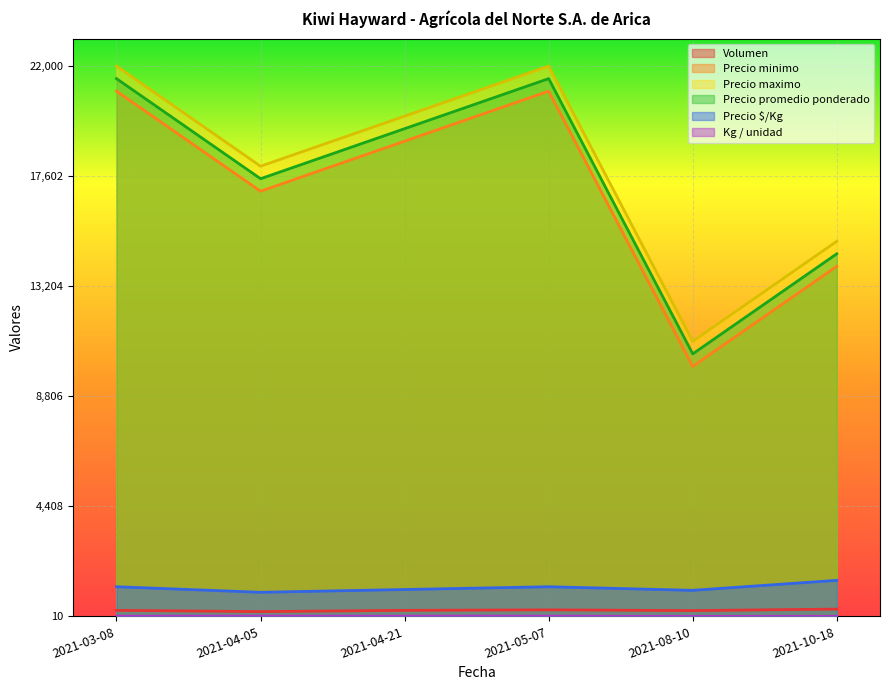

What position from the right is 2021-03-08?

6